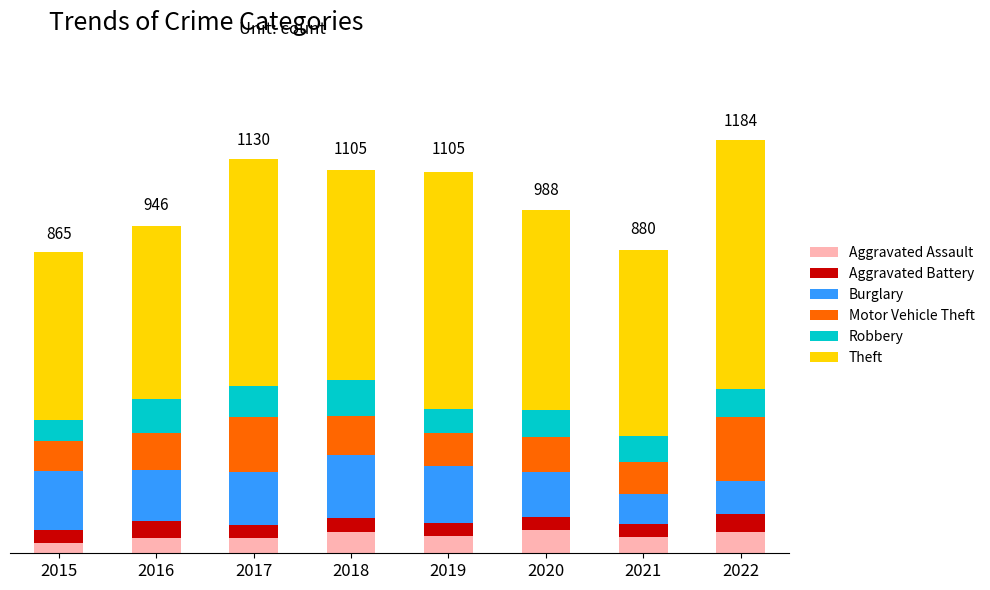

True or false: Theft has a value of 1036 at 2017.

False